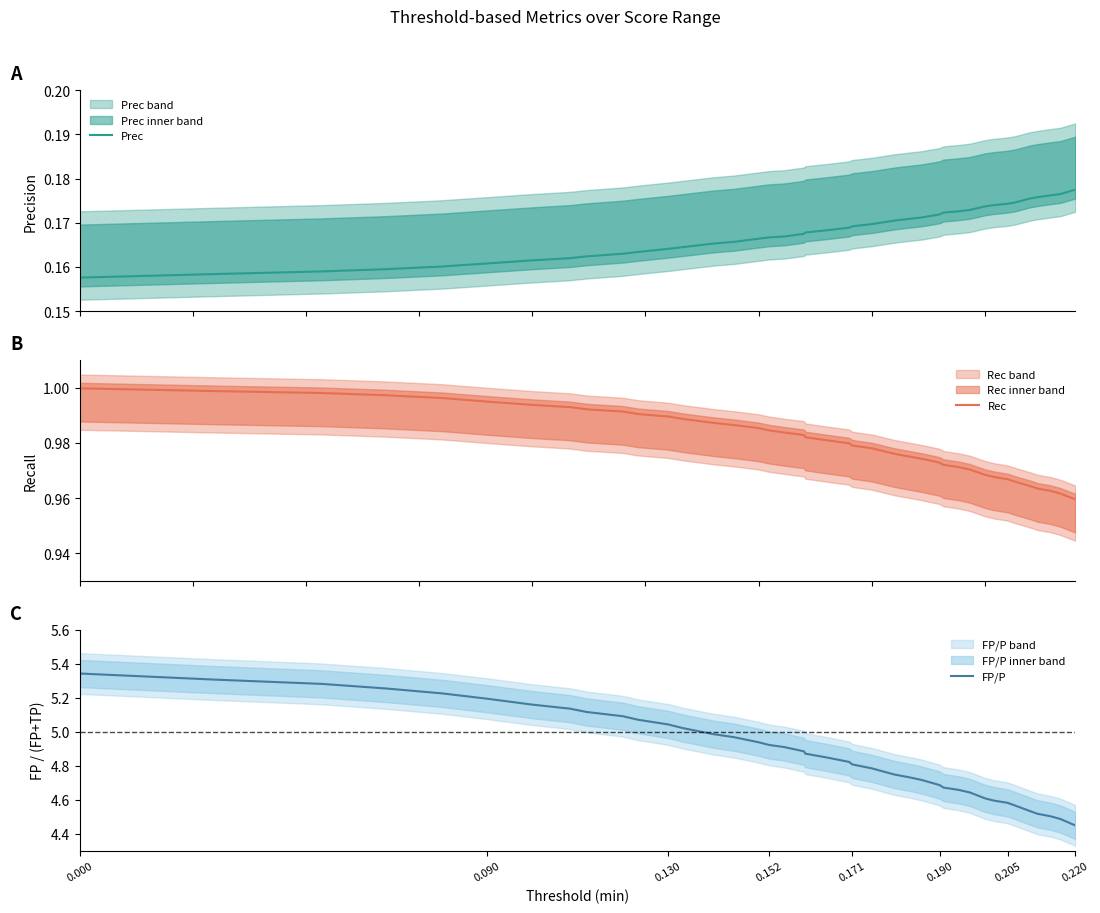

True or false: Prec has more than 1 points higher than both neighbors.

False